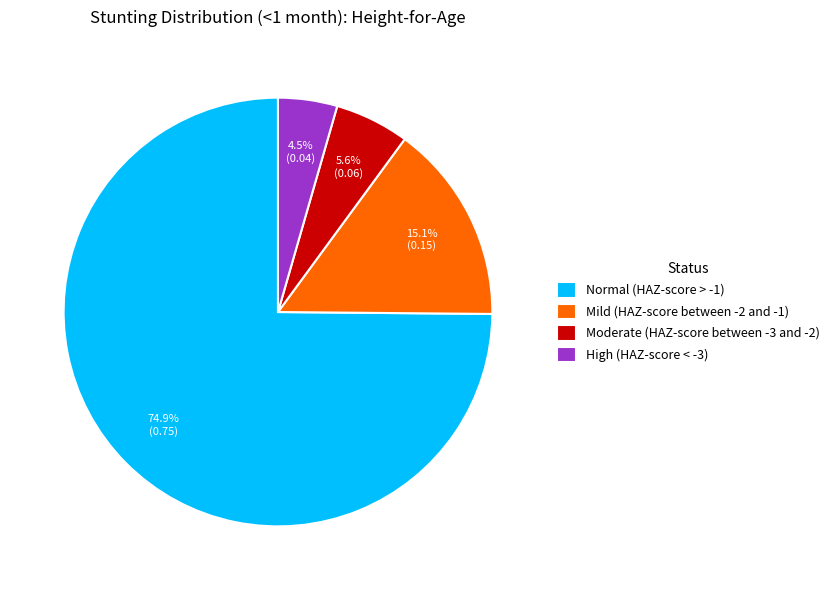

Is there any slice that represents more than half of the pie?

Yes